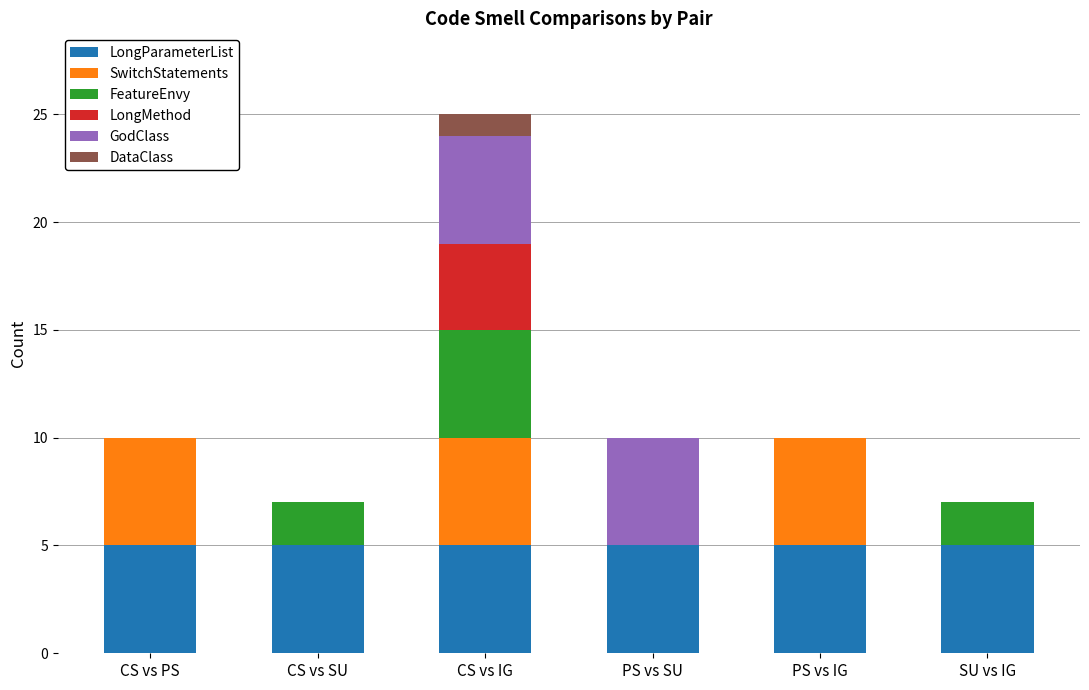

True or false: LongParameterList has a value of 9 at CS vs SU.

False